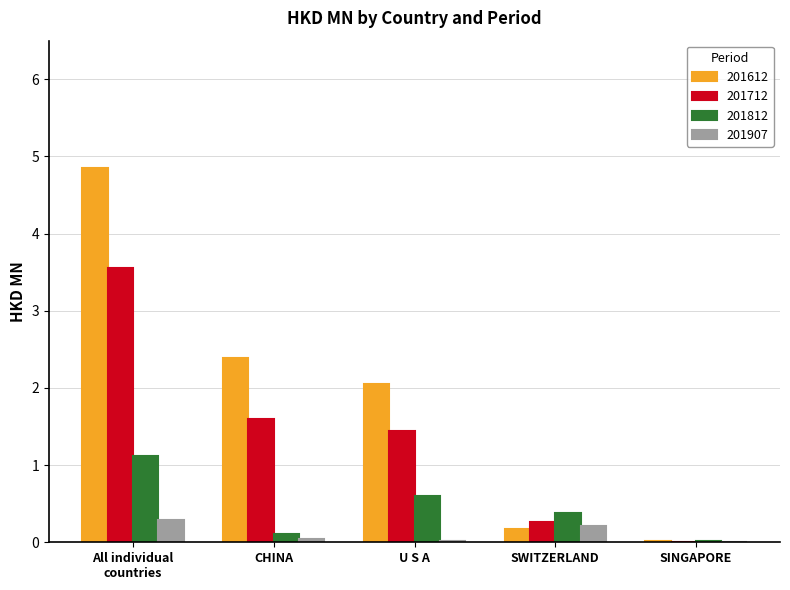

What is the sum of all 201812 values?

2.2